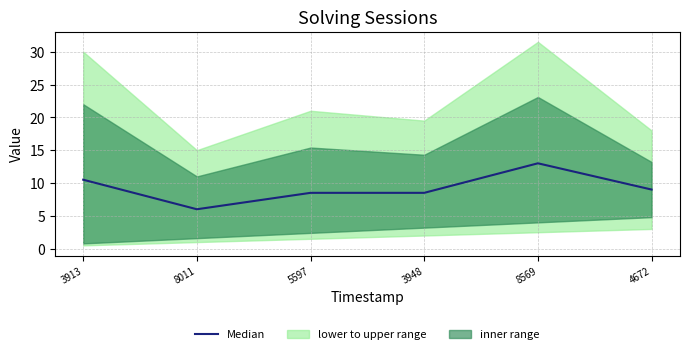

How many data points are above 9?

2